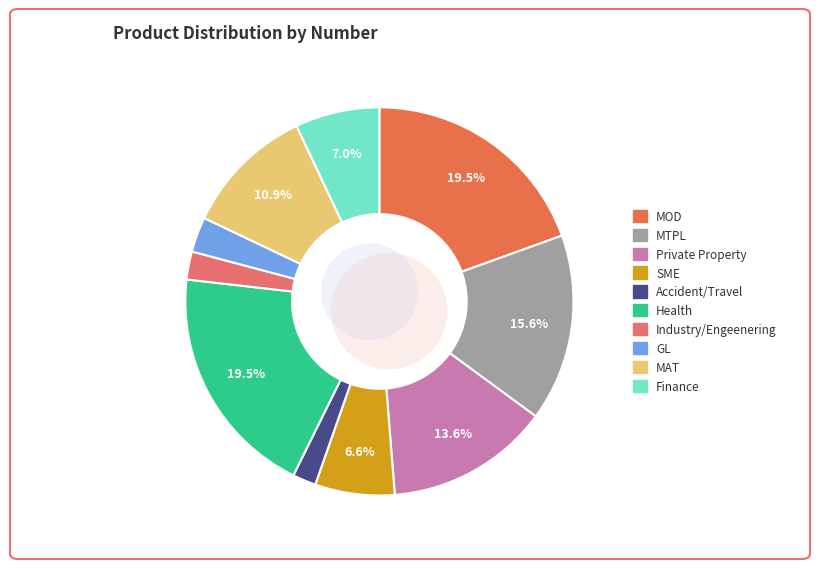

Do GL and Accident/Travel together represent more than half of the pie?

No